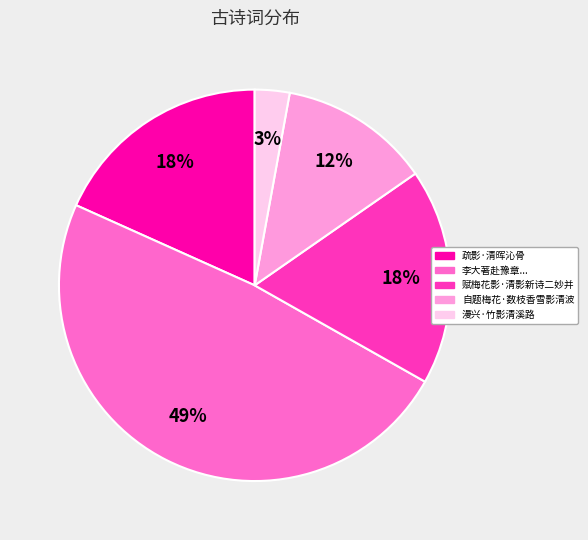

Does 赋梅花影·清影新诗二妙并 account for over 50% of the chart?

No